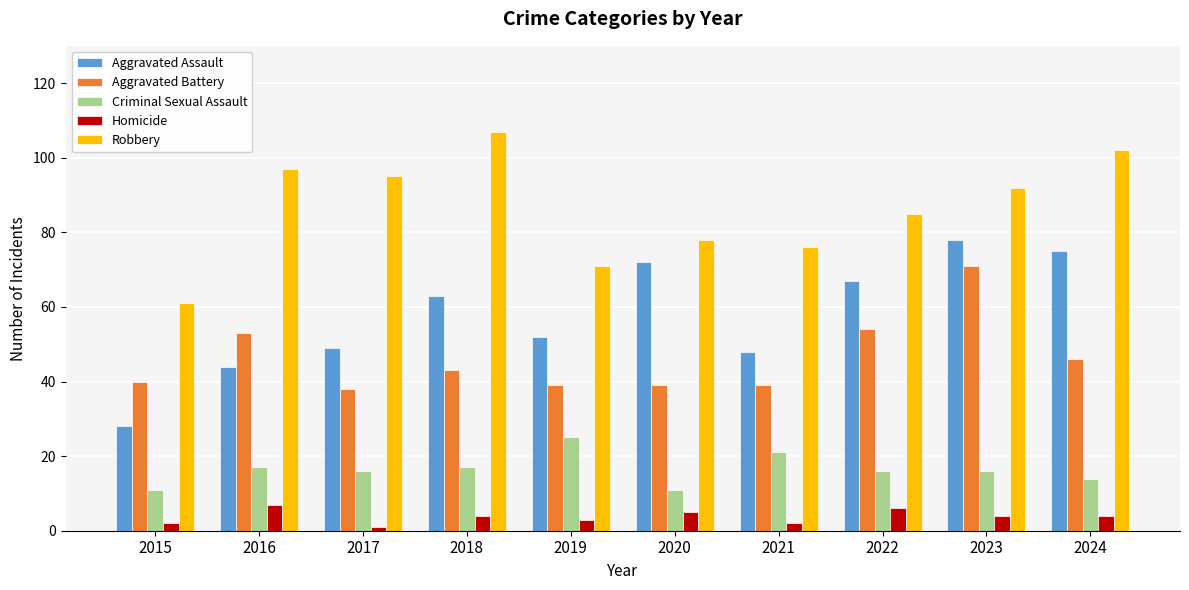

Which label corresponds to the largest value in the chart?

2018